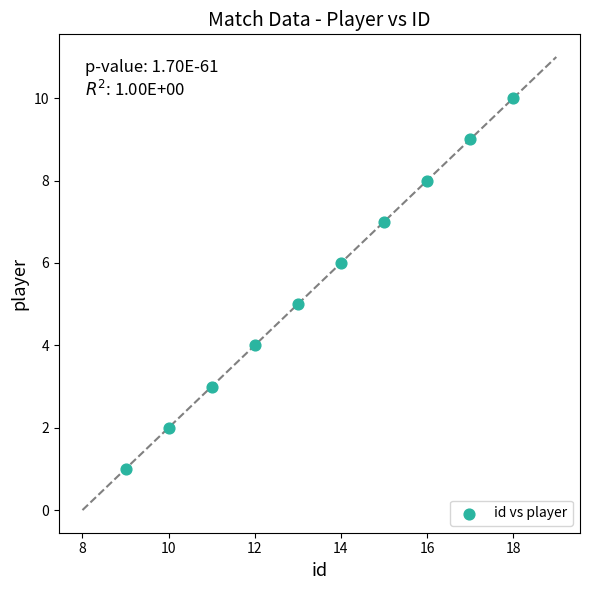

What is the range of X values (max minus min)?

9